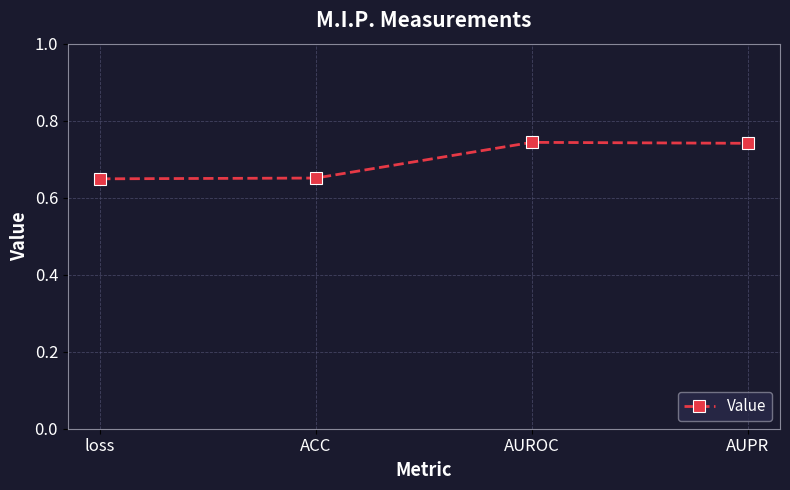

How many values are between 0 and 1?

4